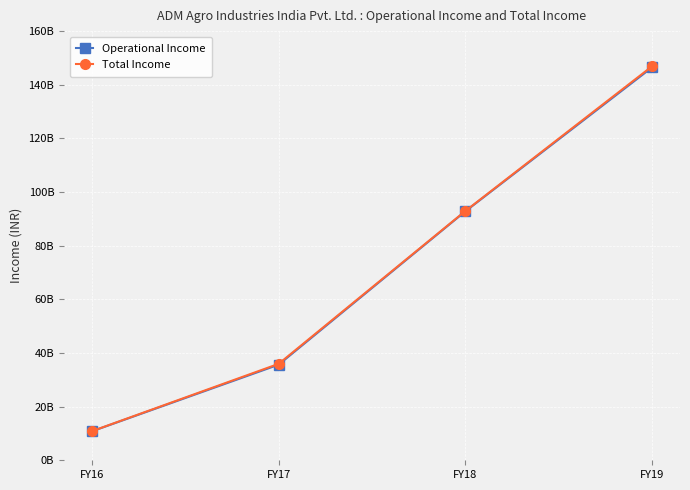

True or false: Total Income has a value of 43260066860 at FY18.

False